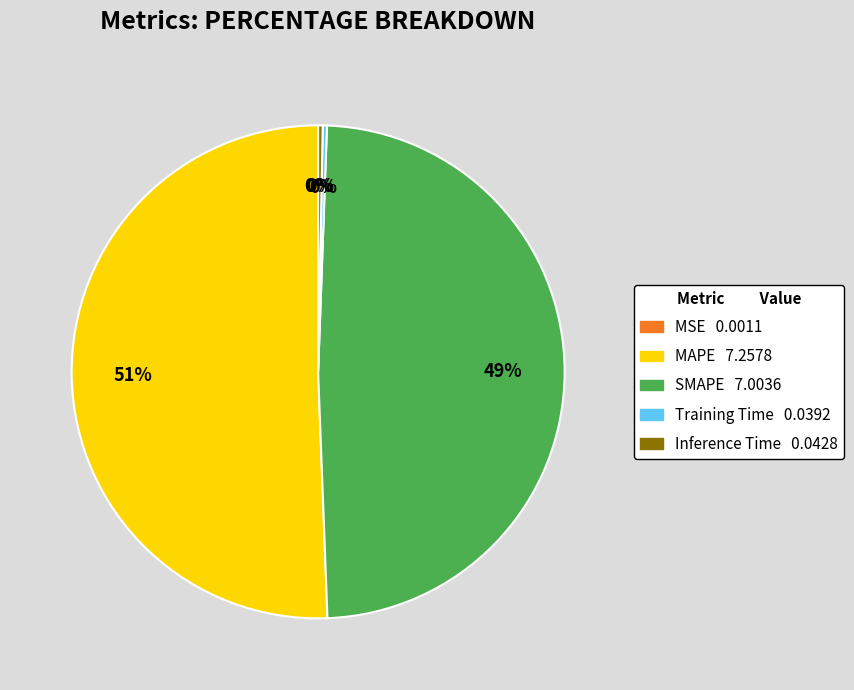

Is the sum of Inference Time and SMAPE greater than half?

No